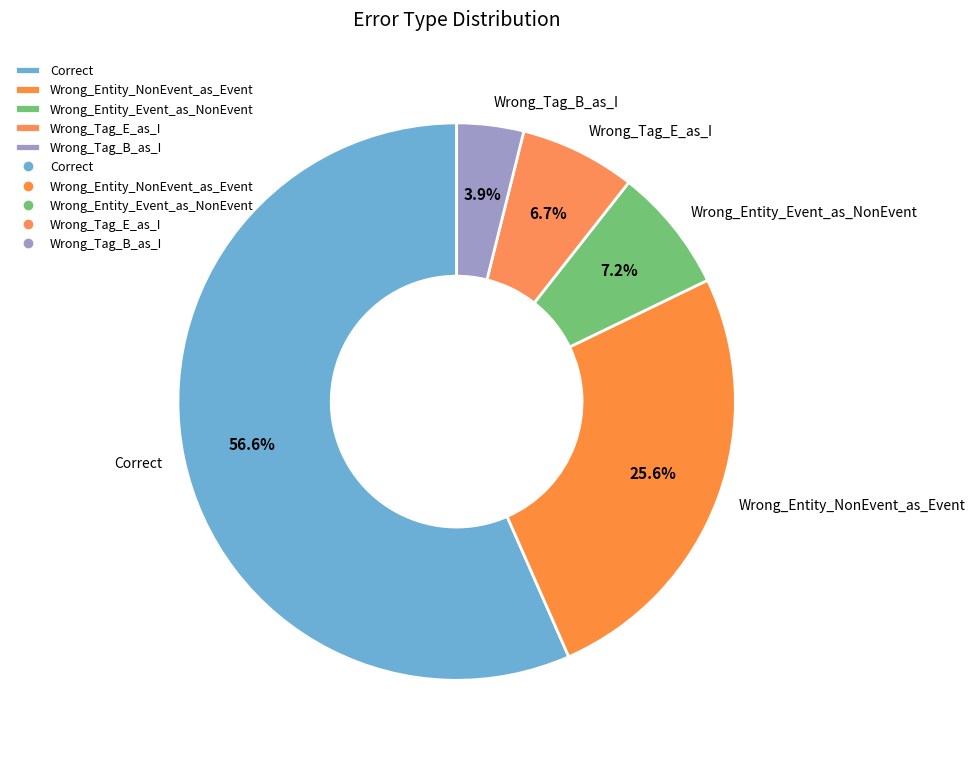

To the nearest percent, what portion does Wrong_Entity_Event_as_NonEvent represent?

7%